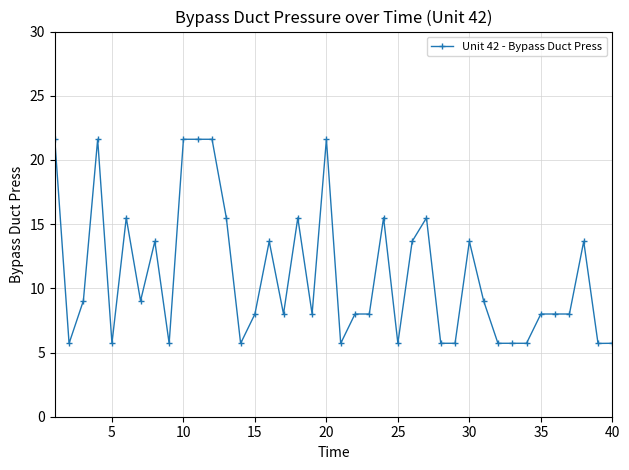

True or false: the data has more than 1 interior local peaks.

True